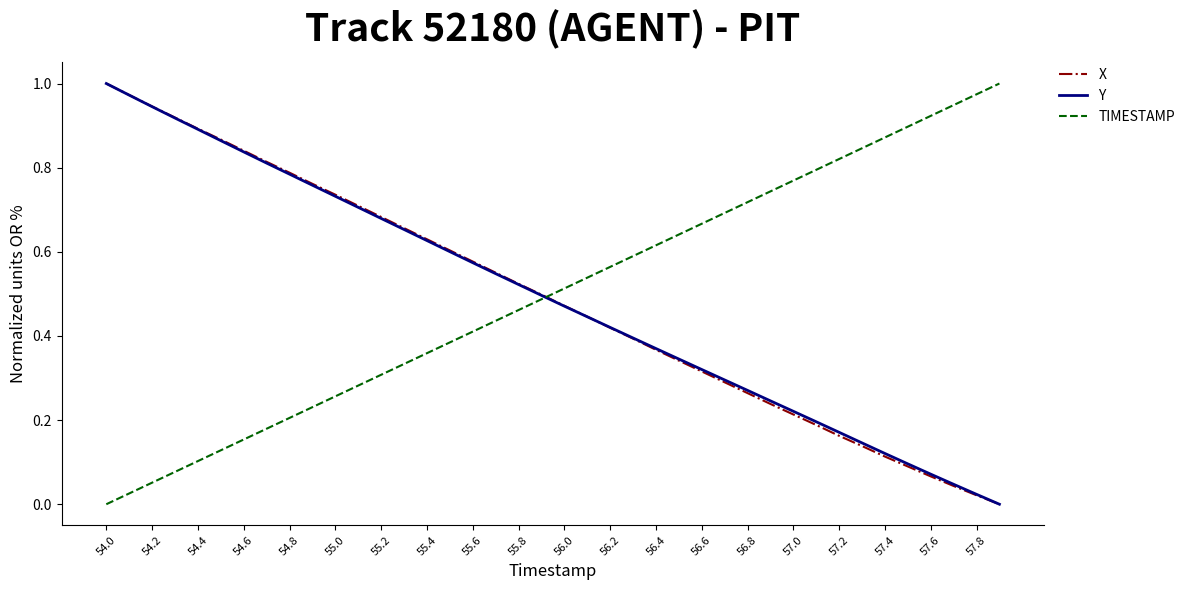

True or false: Y has a value of 0.6 at 56.0.

False